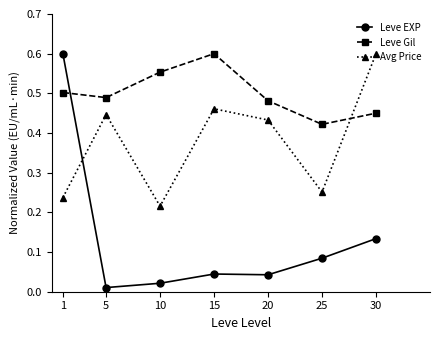

Which series has the largest range (max minus min)?

Leve EXP